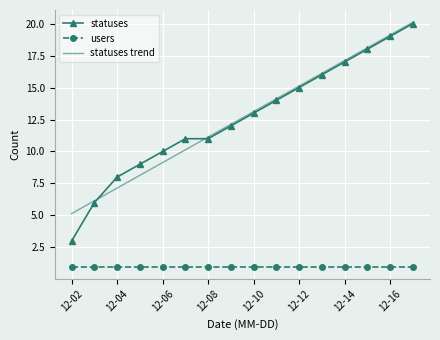

What is the sum of all statuses values?

202.0